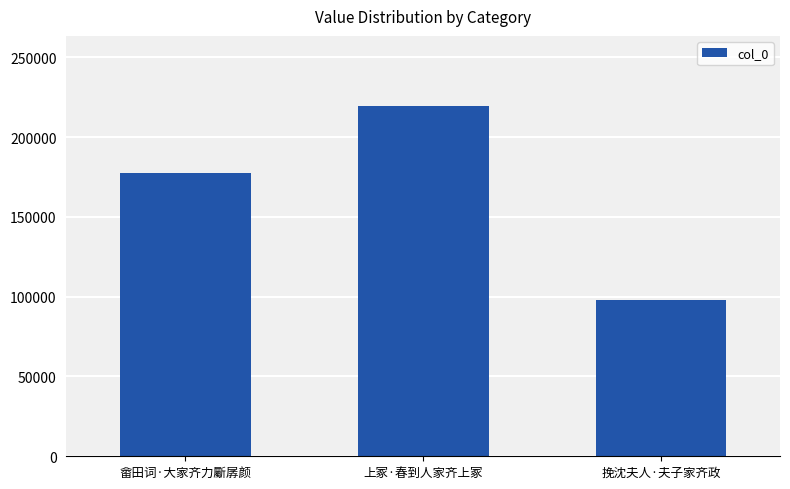

Read the value at 畲田词·大家齐力斸孱颜.

177679